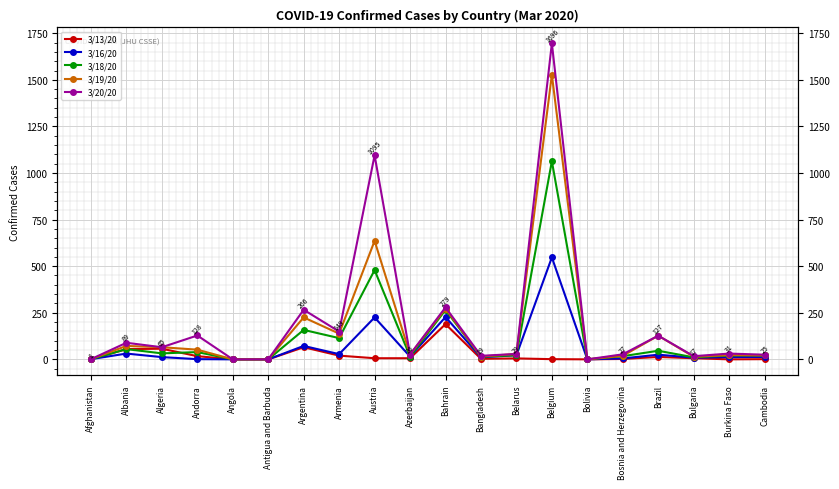

How many values in the 3/18/20 series exceed 22?

9